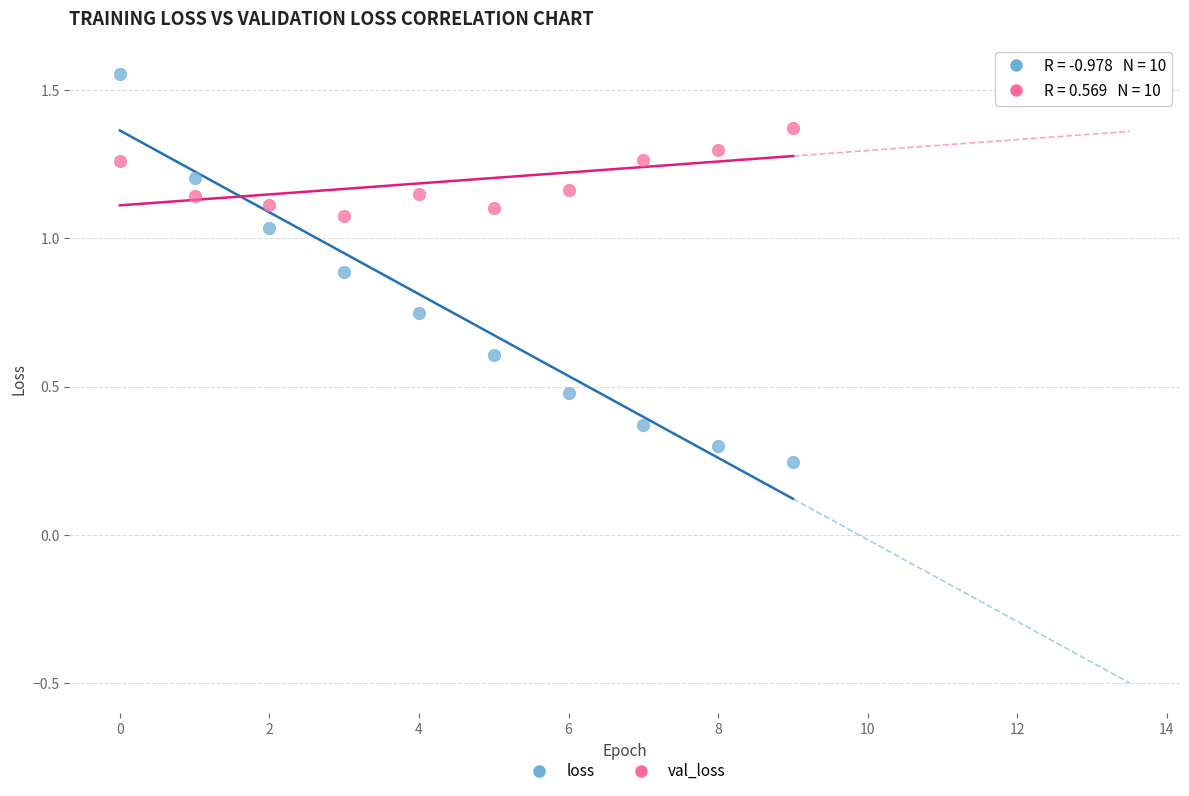

Which series reaches the maximum Y coordinate?

loss